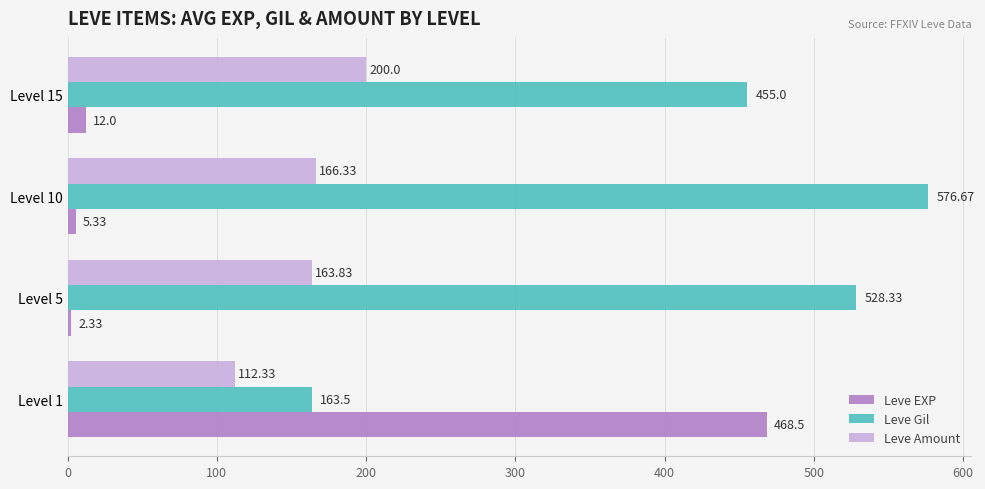

What is the spread (max minus min) of values at Level 15?

443.0